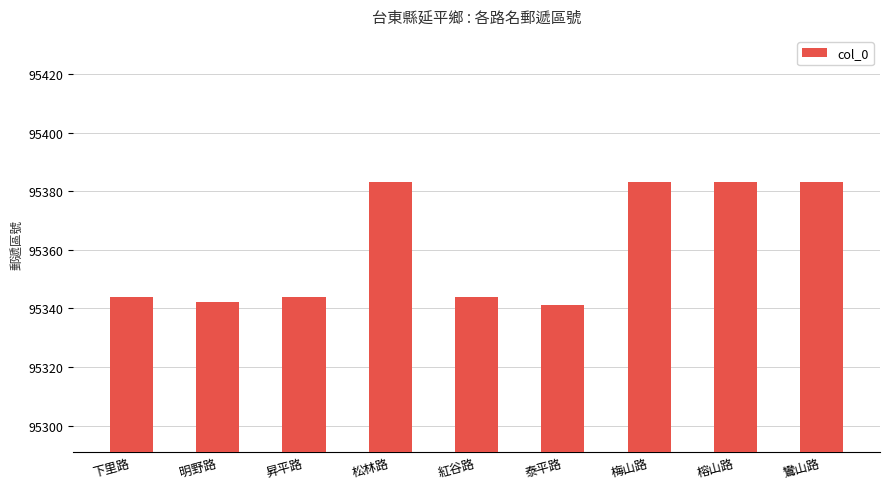

What is the smallest value displayed?

95341